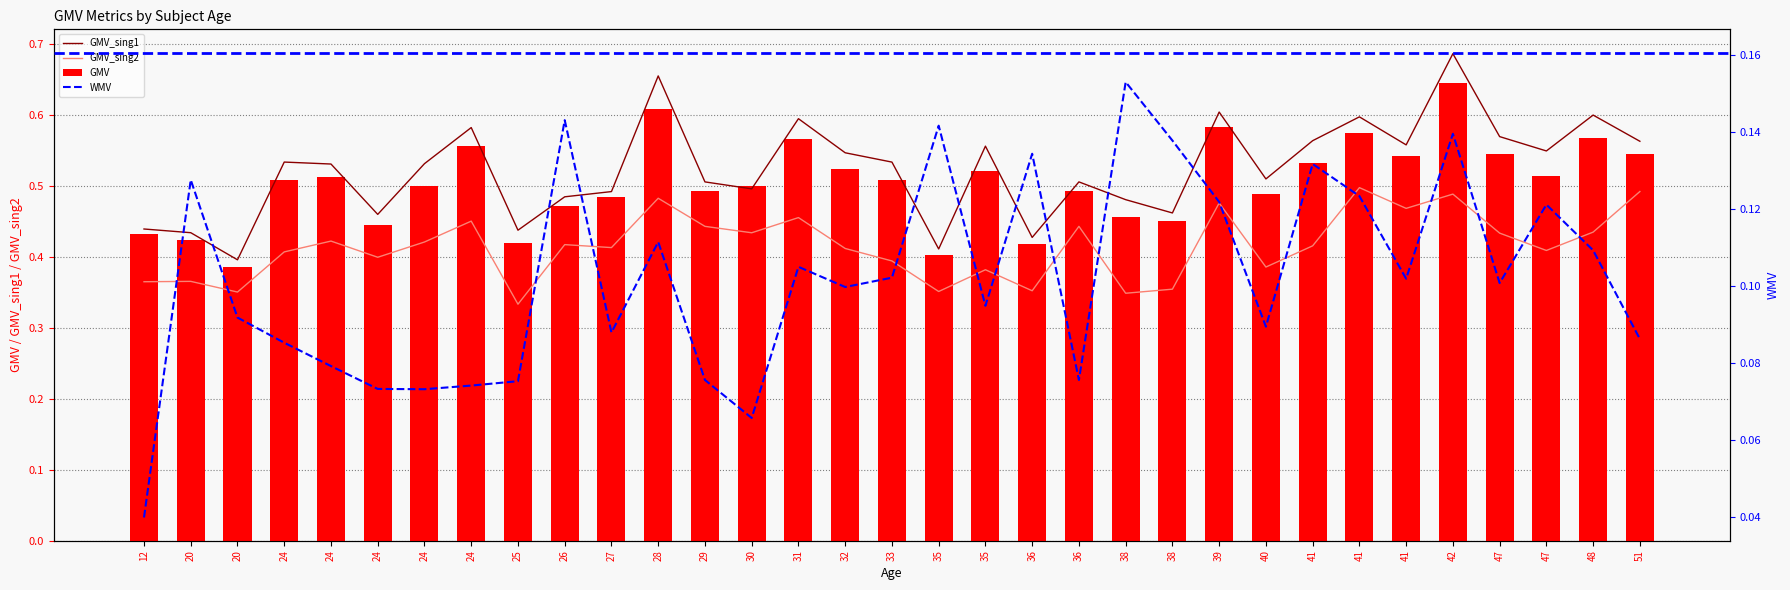

Which series has the widest spread of values?

GMV_sing1